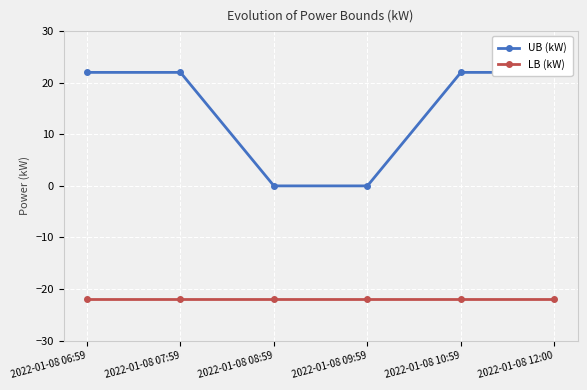

What are all the series names shown in the legend?

UB (kW), LB (kW)